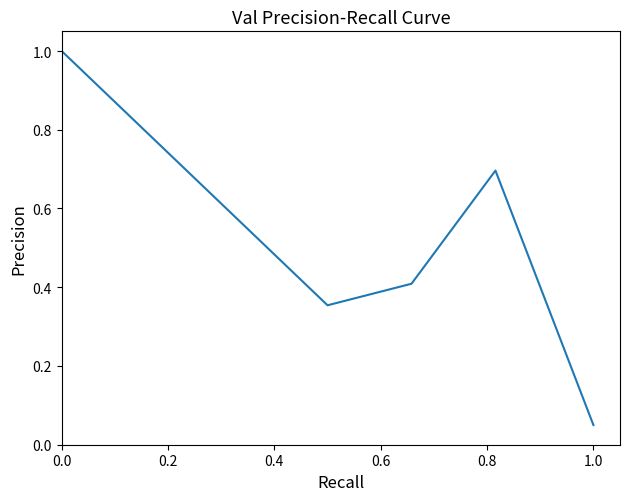

What is the greatest value displayed?

1.0